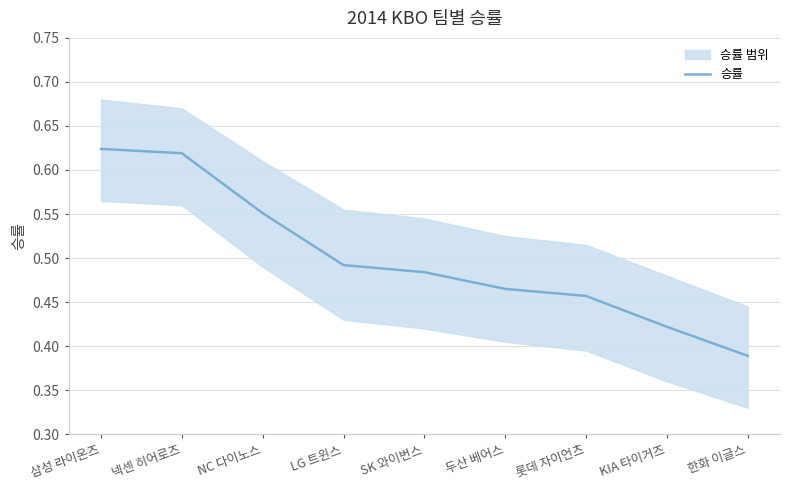

The chart shows a value of 0.5 at 두산 베어스. True or false?

True